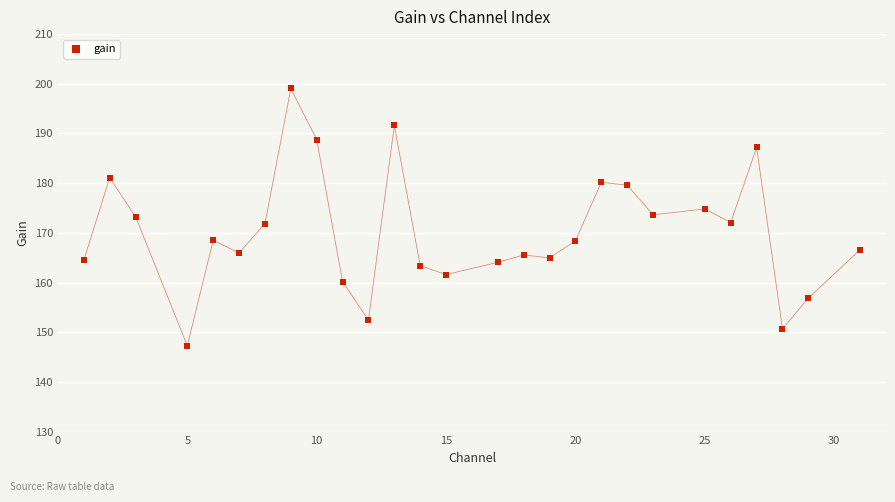

What is the range of Y values (max minus min)?

51.8